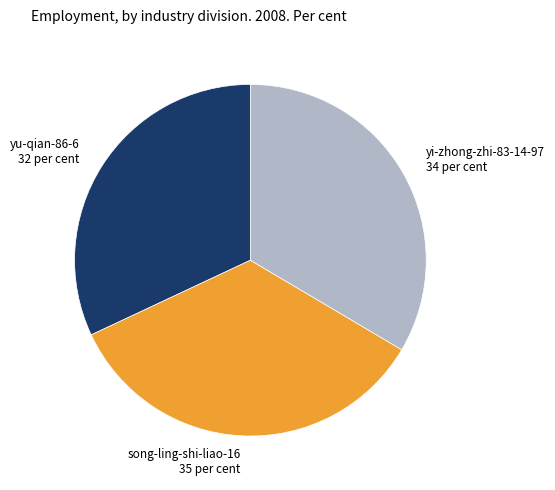

Does yu-qian-86-6 account for over 50% of the chart?

No